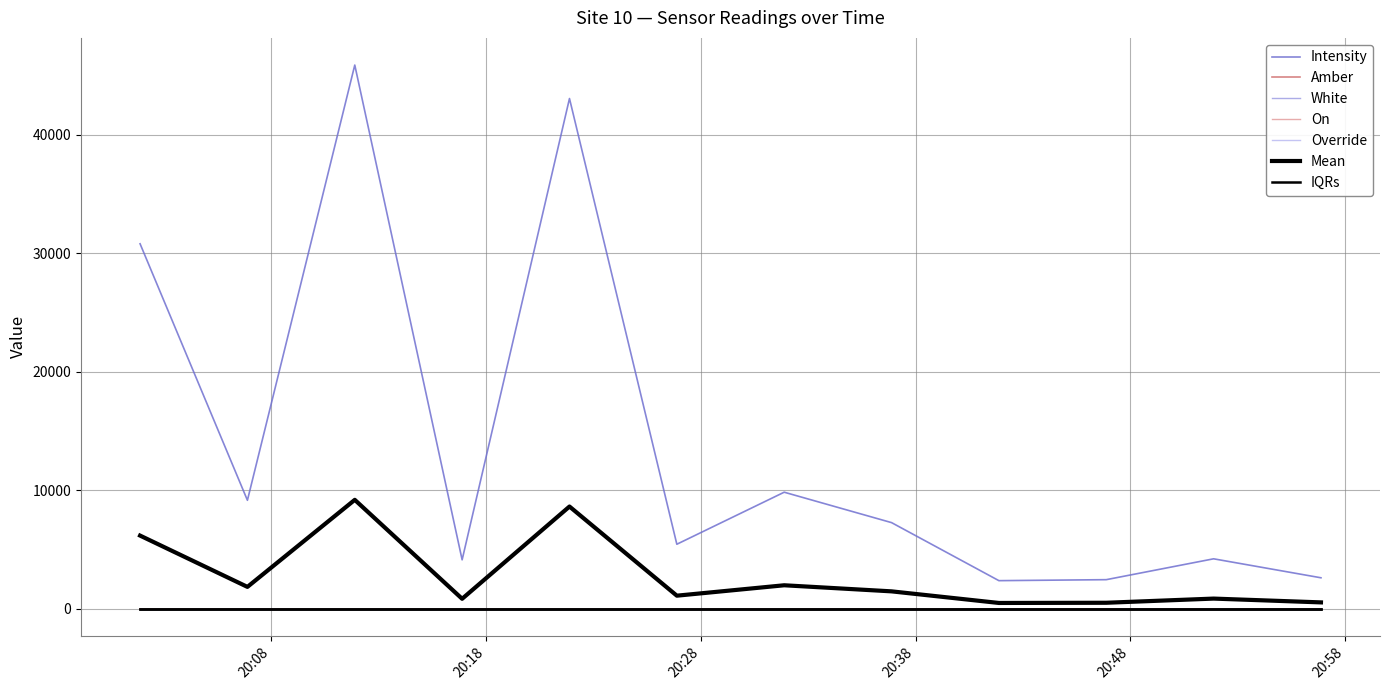

Does the chart have visible grid lines?

Yes